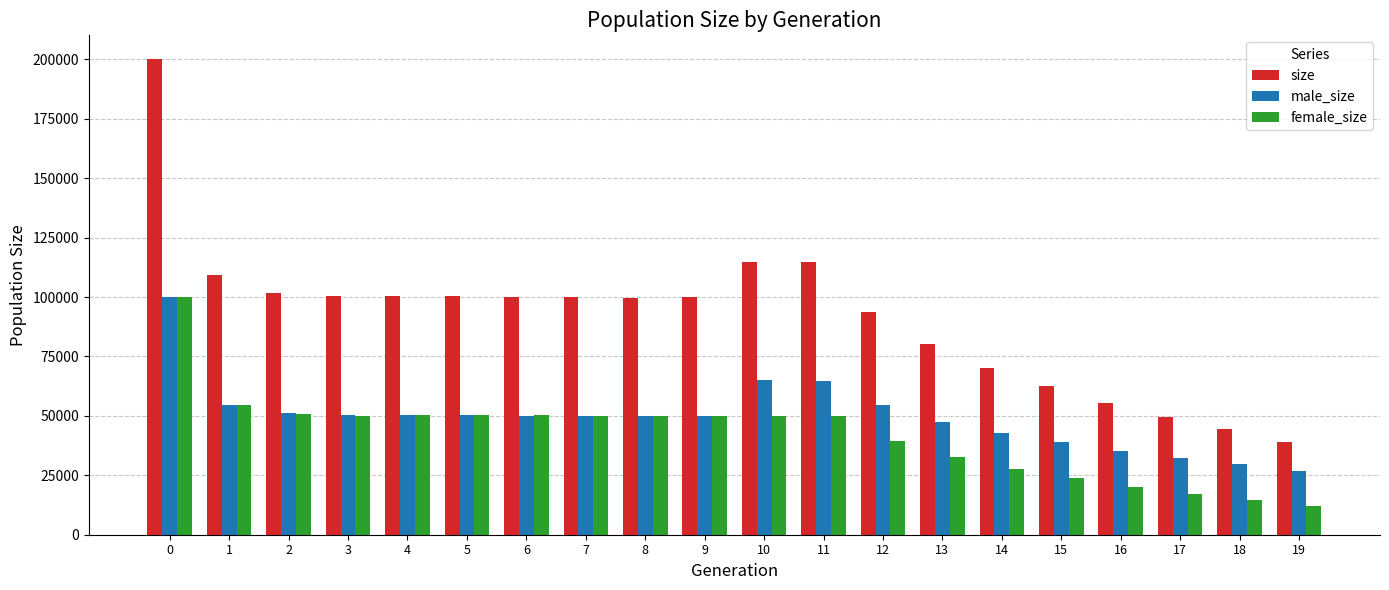

At 19, list the series in order from smallest to largest.

female_size, male_size, size